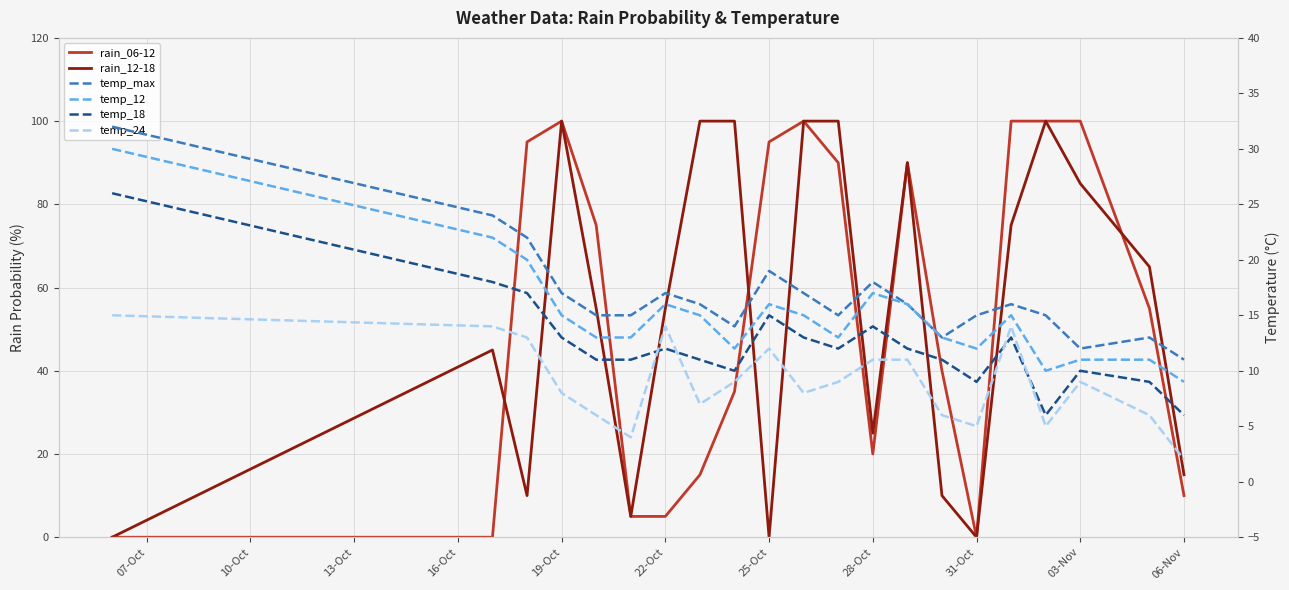

True or false: temp_max and temp_24 cross at least once.

False